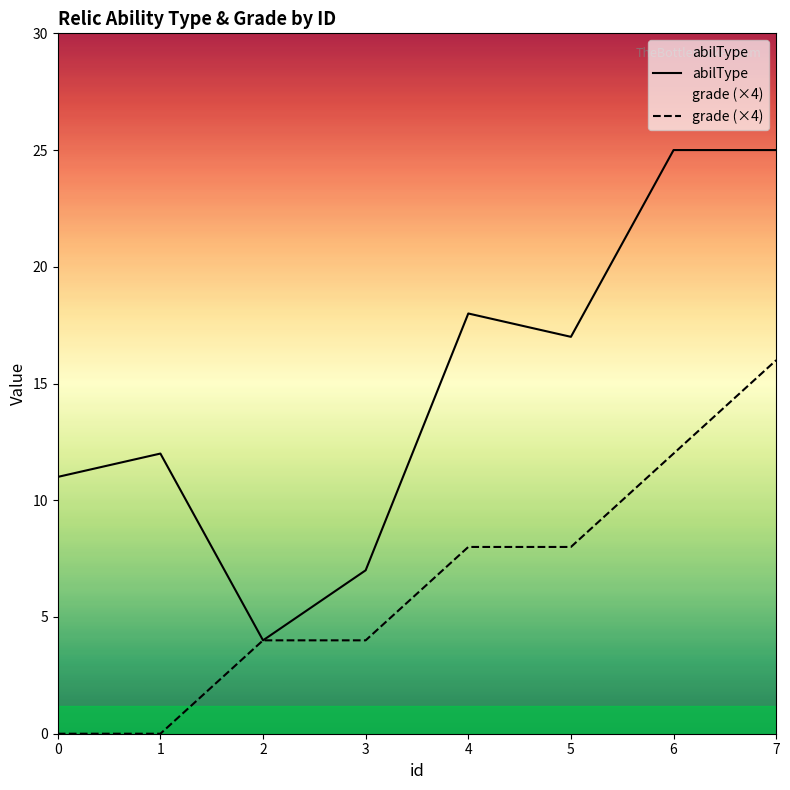

True or false: grade has more than 2 interior local peaks.

False